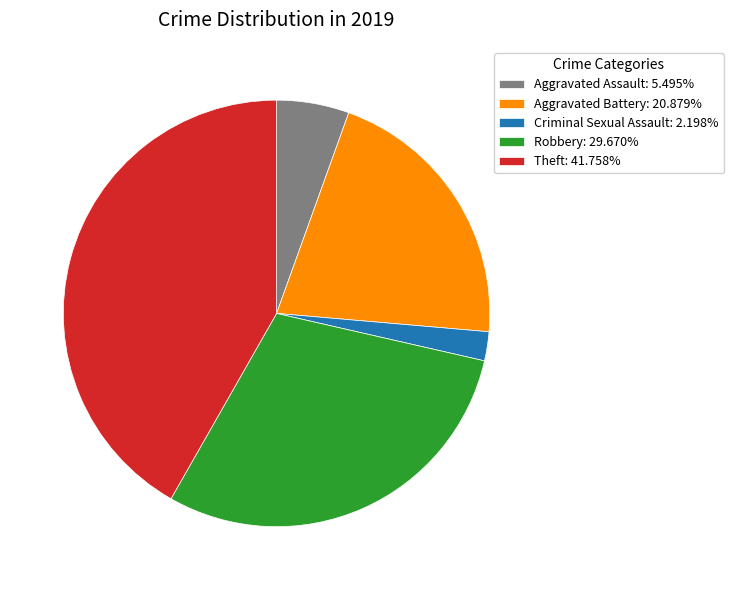

Does Aggravated Battery account for over 50% of the chart?

No